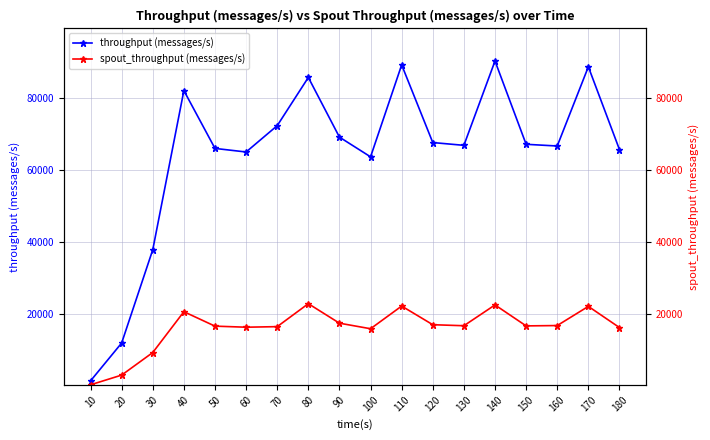

List the series in order of their peak value, highest first.

throughput (messages/s), spout_throughput (messages/s)